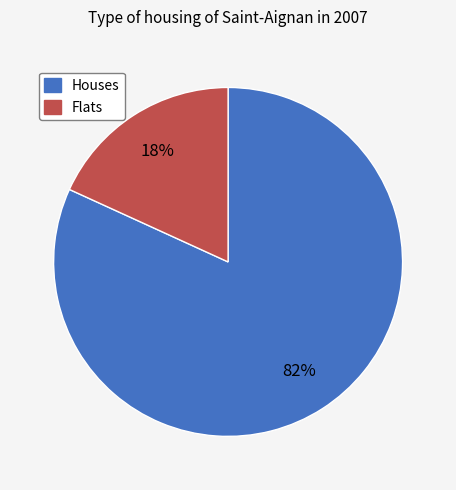

Which category has the biggest portion of the pie?

Houses